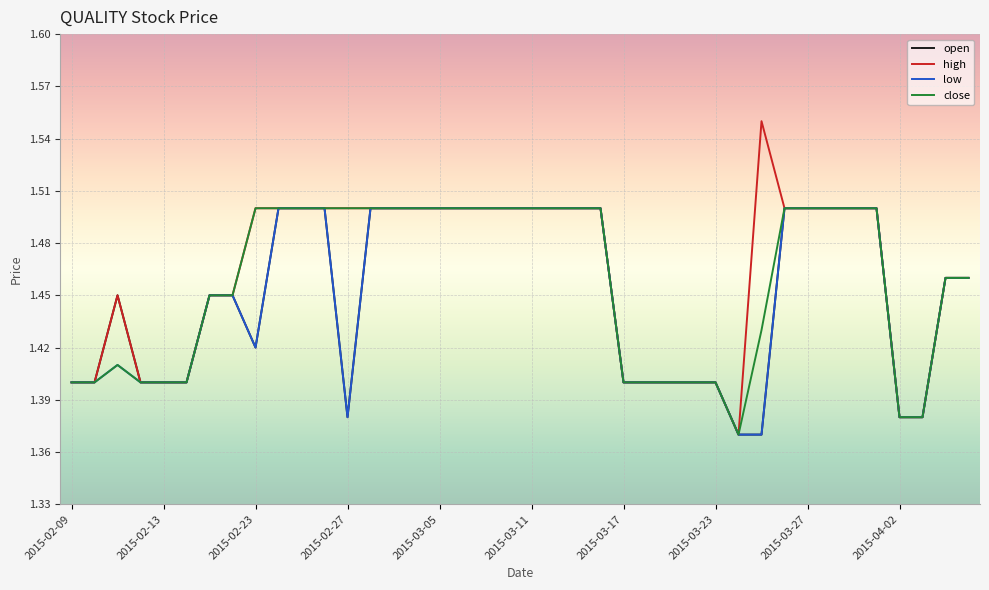

Which series has the largest range (max minus min)?

high